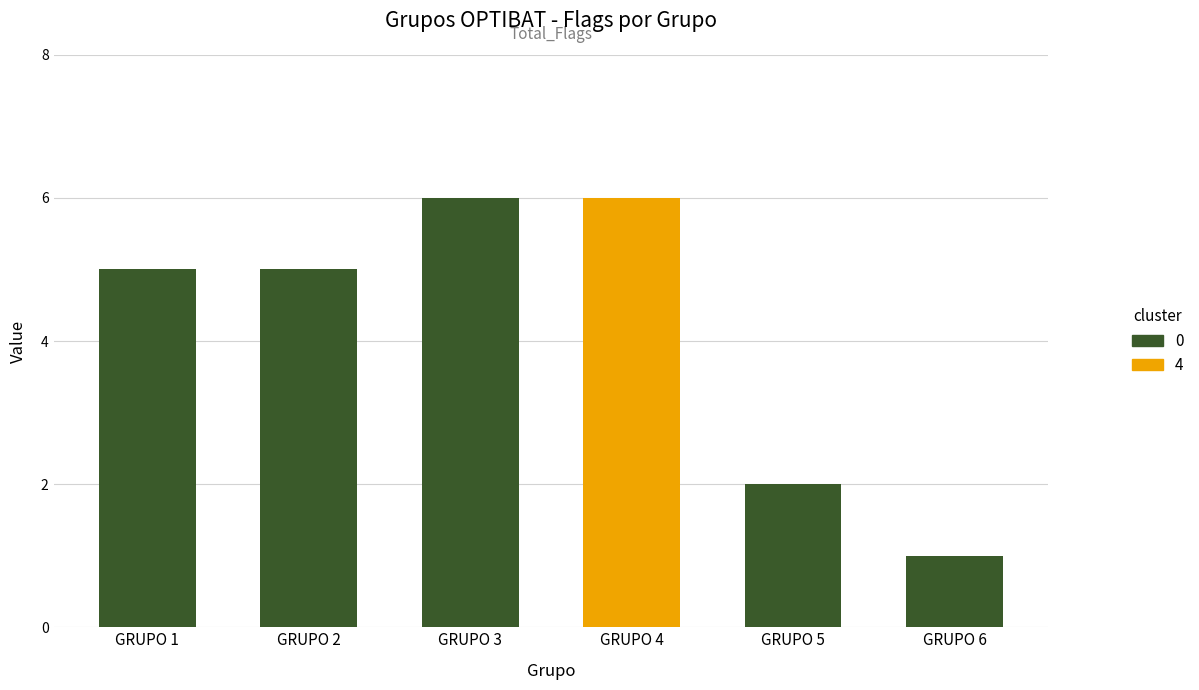

At which category does the chart reach its peak across all series?

GRUPO 3